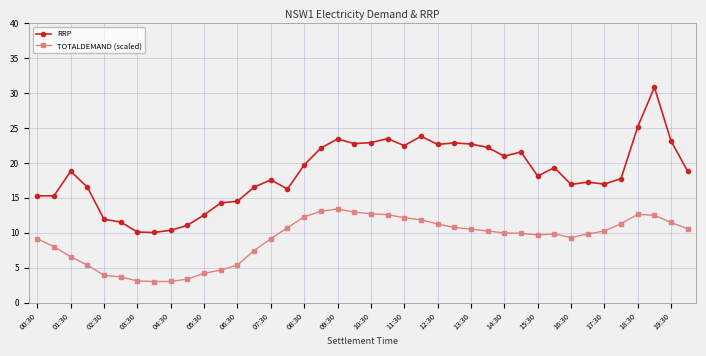

Which series has the widest spread of values?

RRP